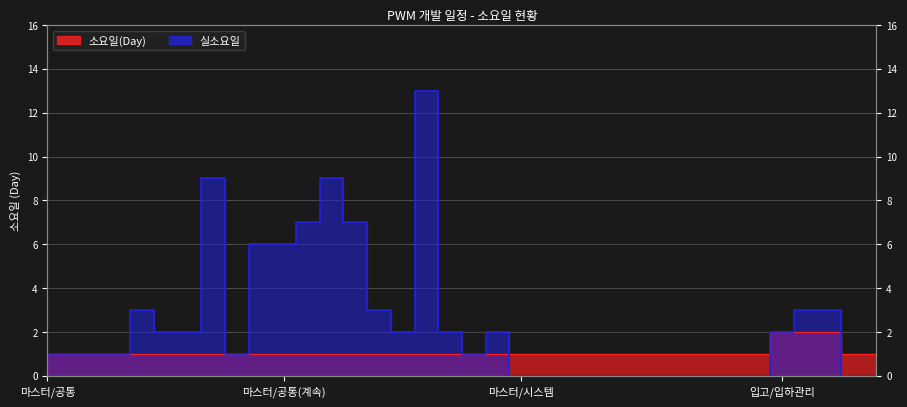

In 실소요일, how many points are higher than both neighbors (excluding endpoints)?

5